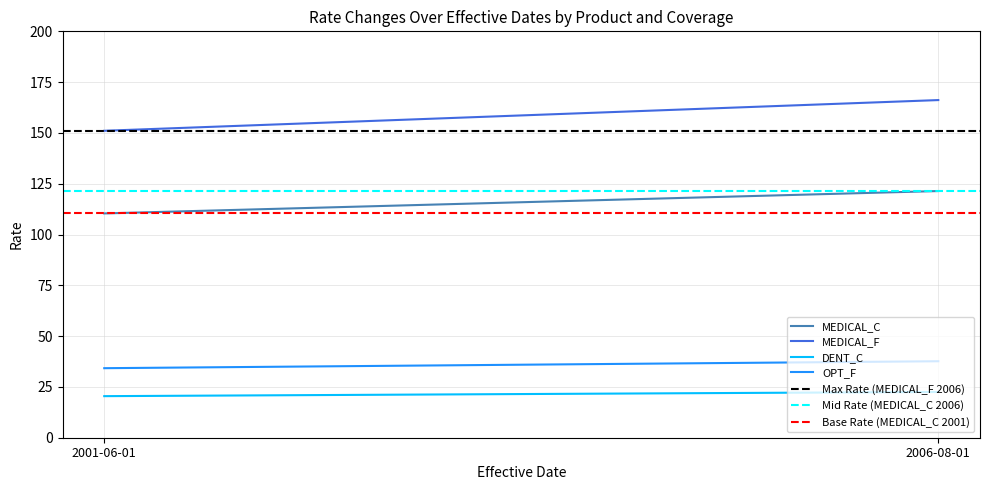

True or false: MEDICAL_F has a value of 235.2 at 2001-06-01.

False